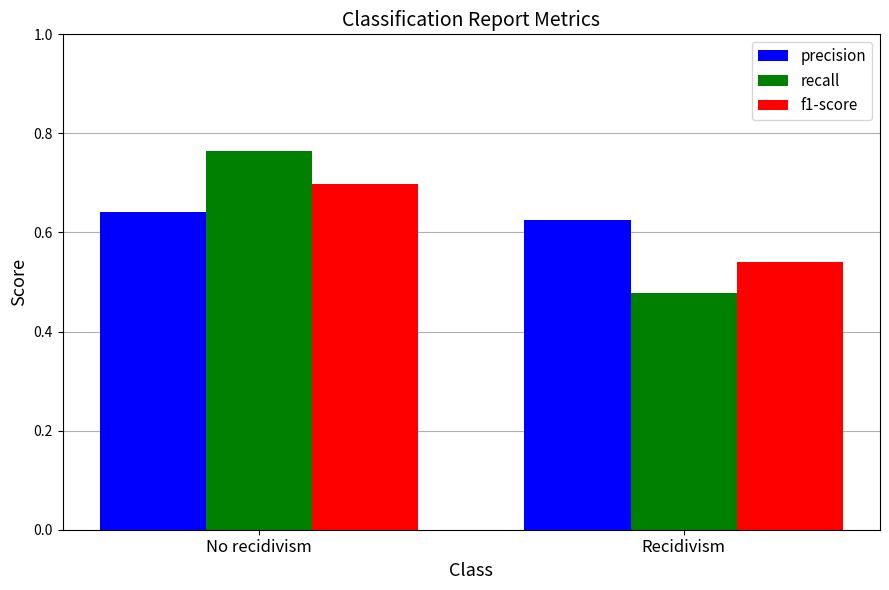

Is the value of f1-score at No recidivism greater than the value of recall at No recidivism?

No